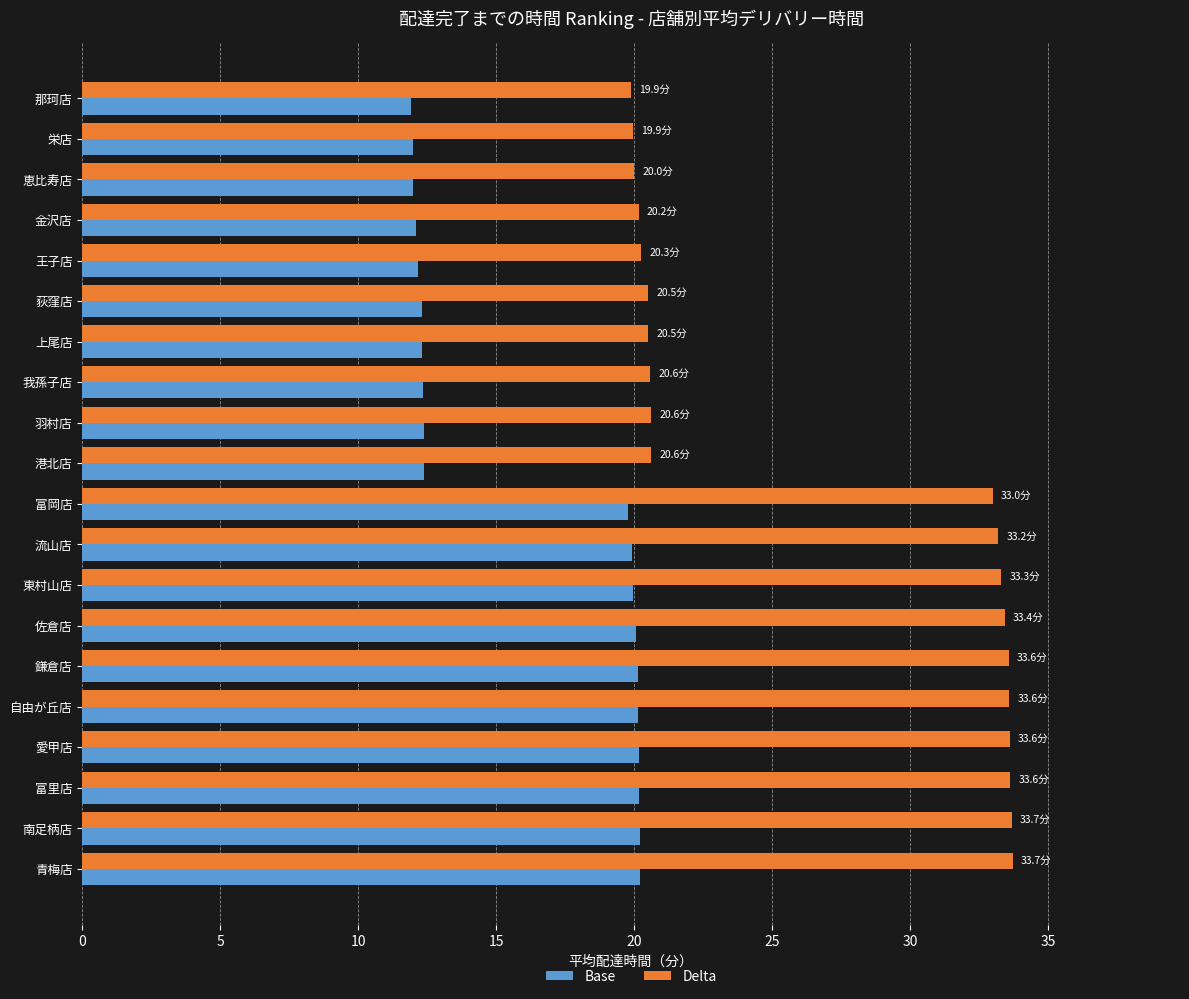

List the series in order of their overall mean, lowest first.

Base, Delta